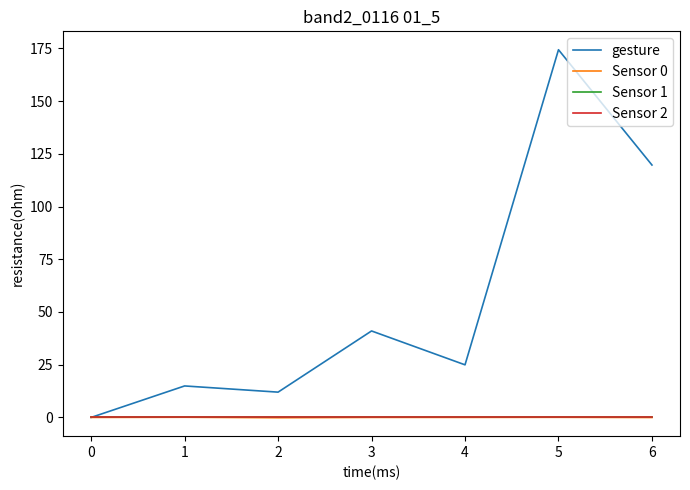

What is the average value of the gesture series?

55.3